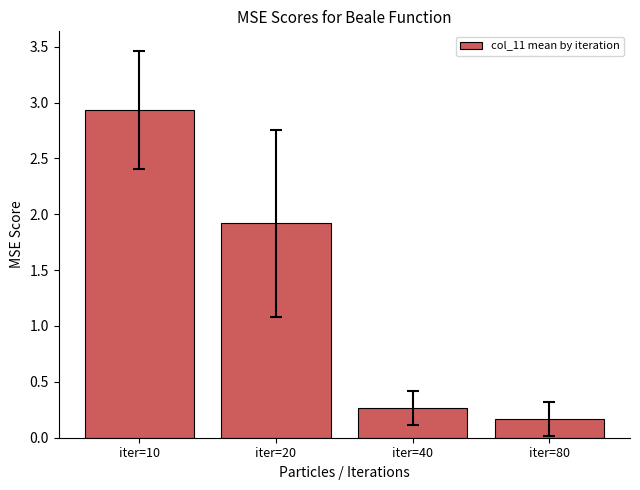

How many bars are there in total?

4